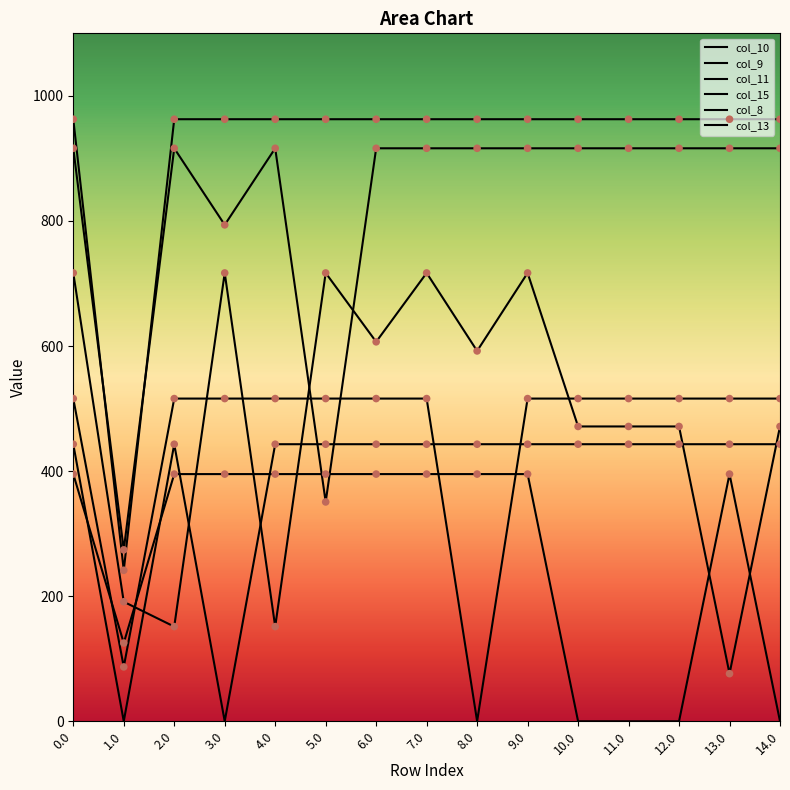

What are all the series names shown in the legend?

col_10, col_9, col_11, col_15, col_8, col_13